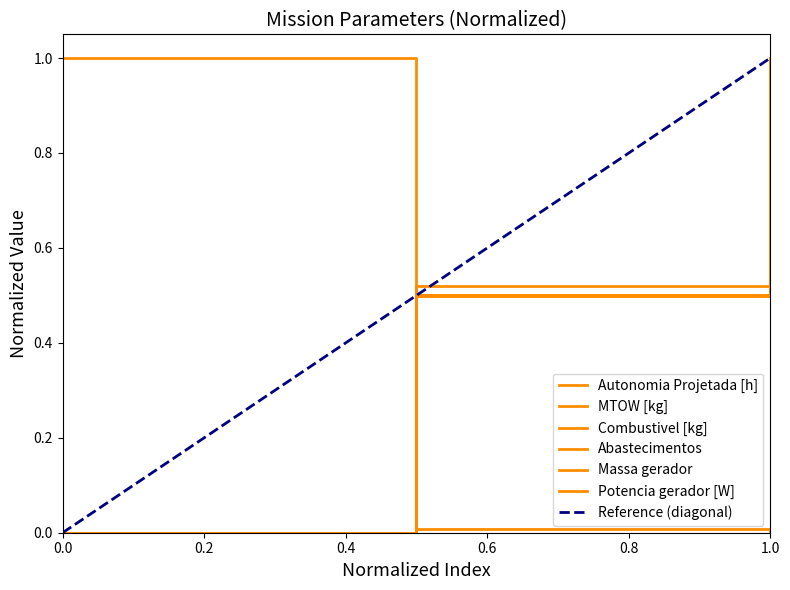

What is the difference between the maximum and minimum values in the MTOW [kg] series?

1.0